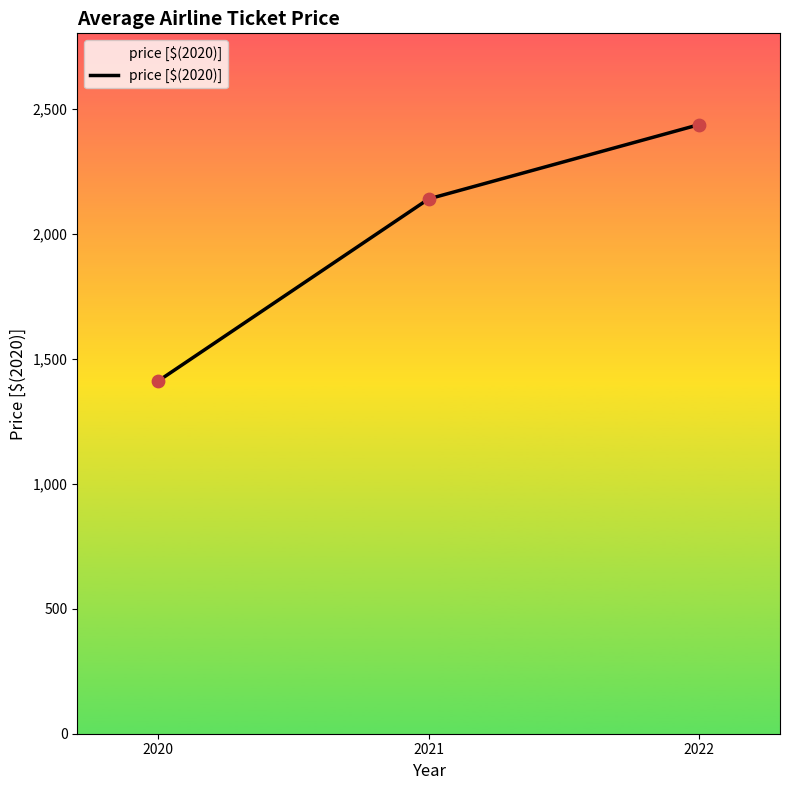

Between 2021 and 2020, which is larger?

2021